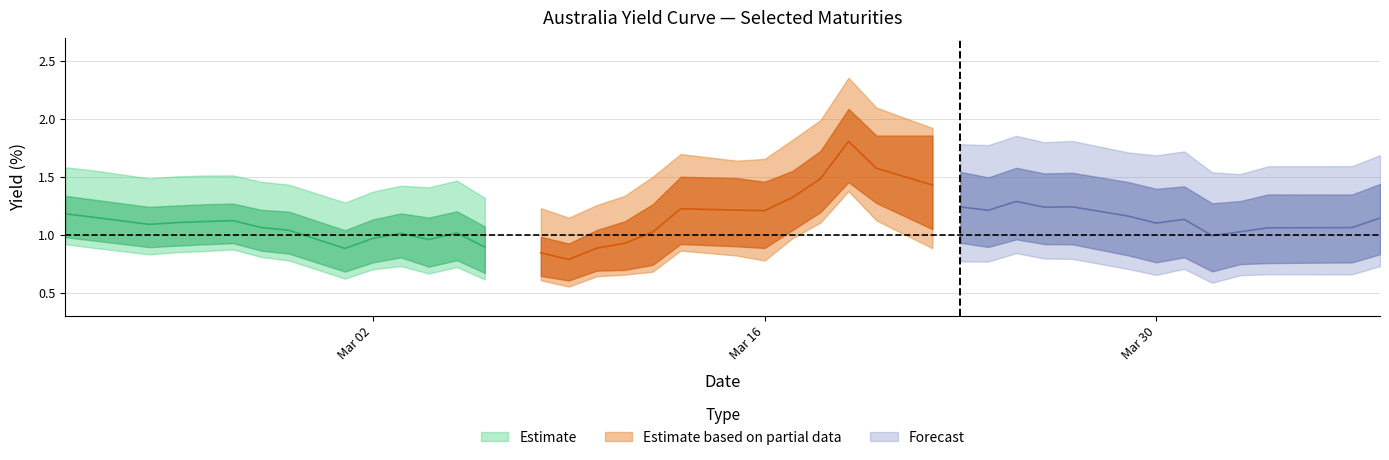

What is the spread (max minus min) of values at 12?

0.7